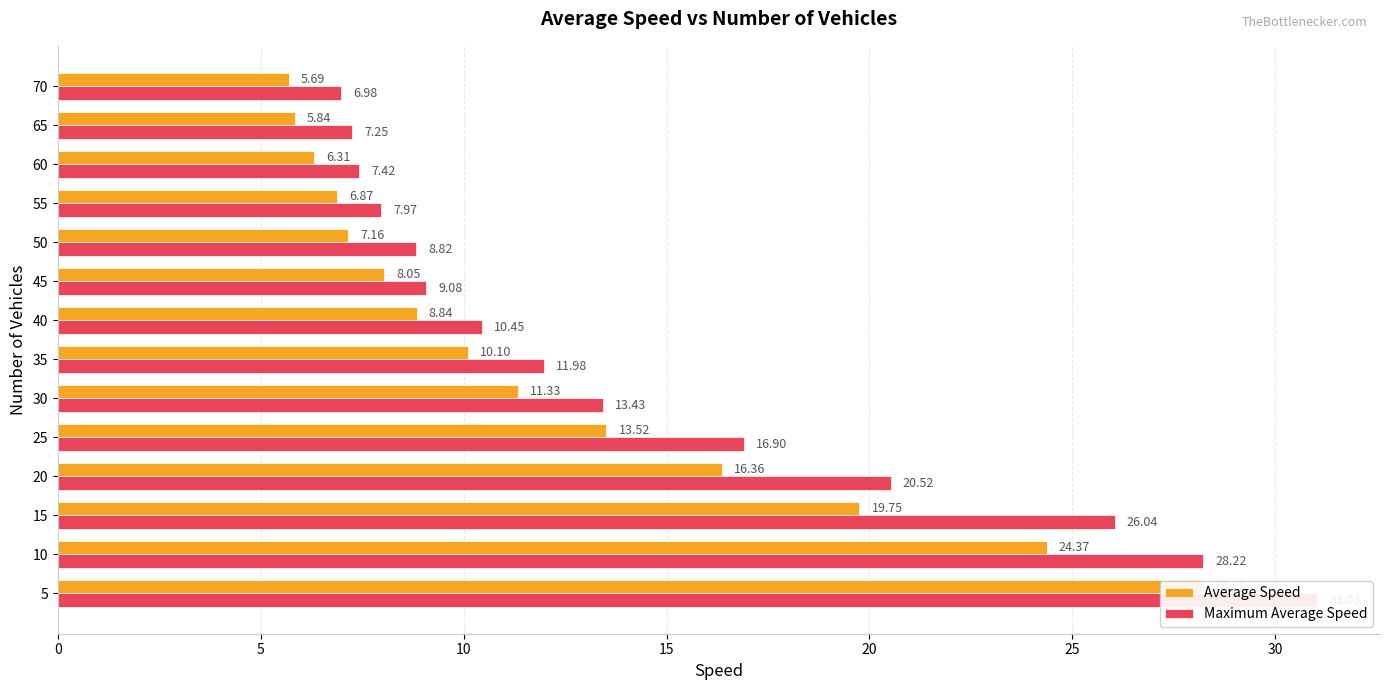

What is the value of the Maximum Average Speed bar at the 9th from the left?

9.1